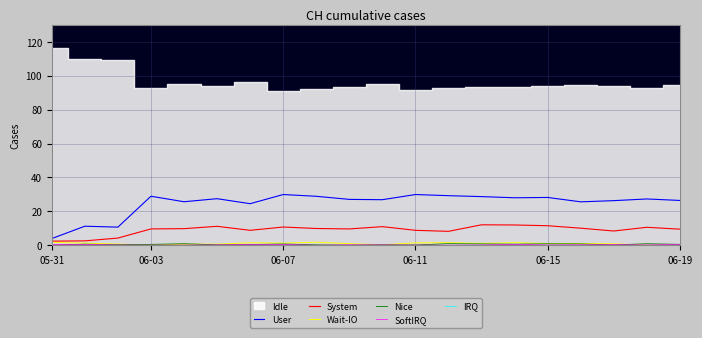

True or false: User has a value of 26.4 at 06-19.

True